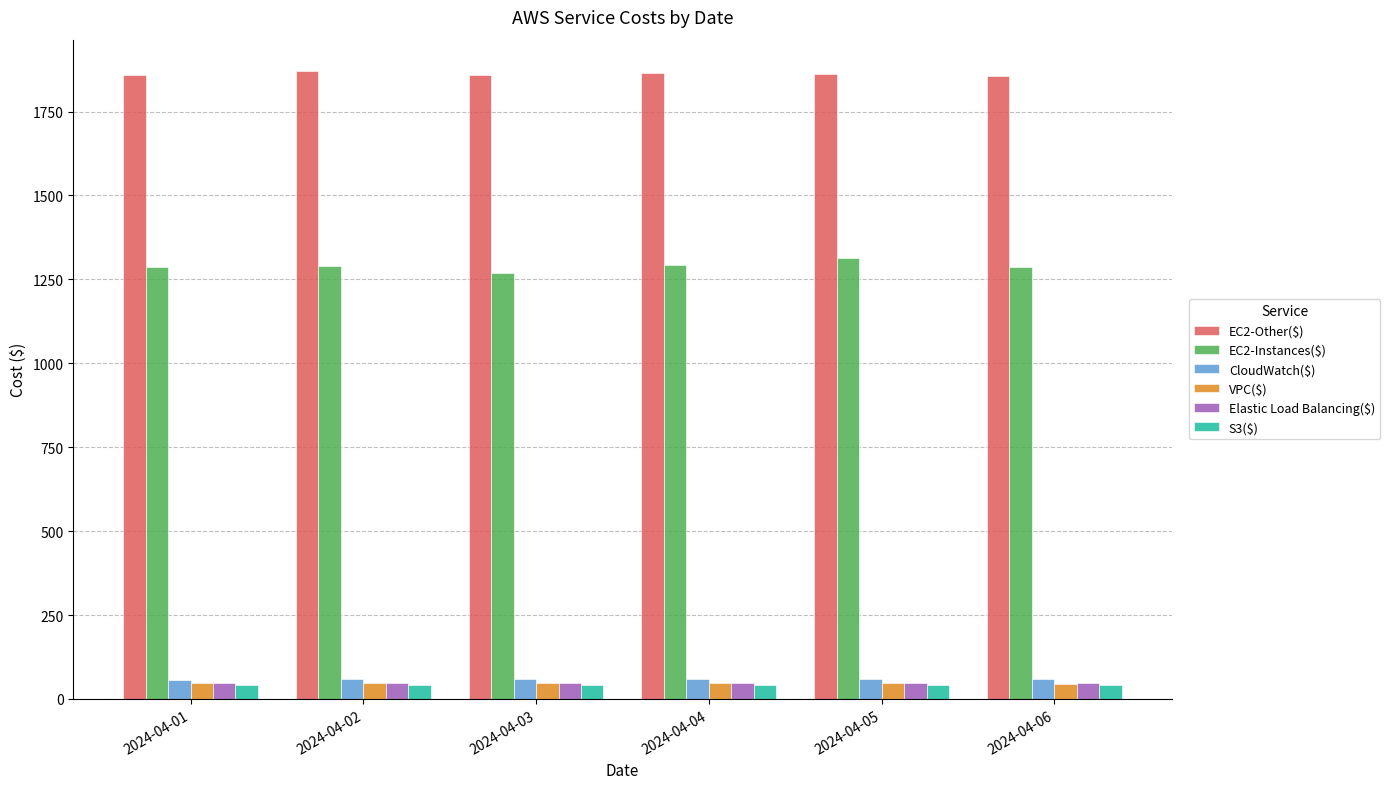

Count the number of data series in this chart.

6